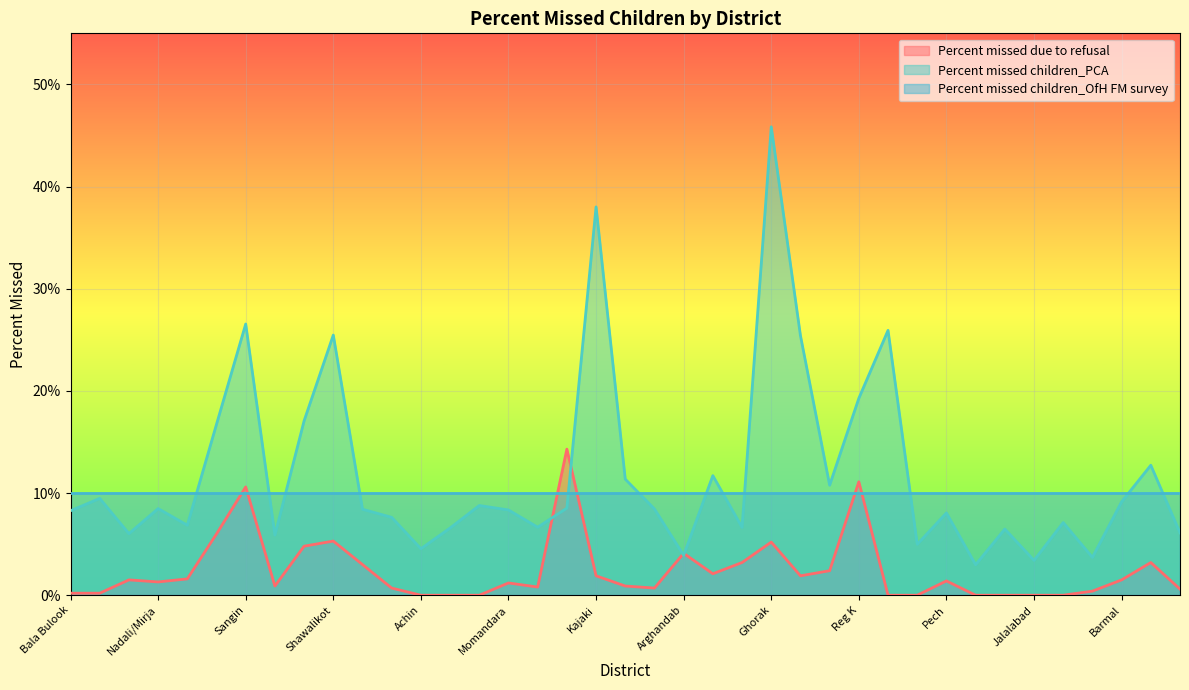

What are all the series names shown in the legend?

Percent missed due to refusal, Percent missed children_PCA, Percent missed children_OfH FM survey